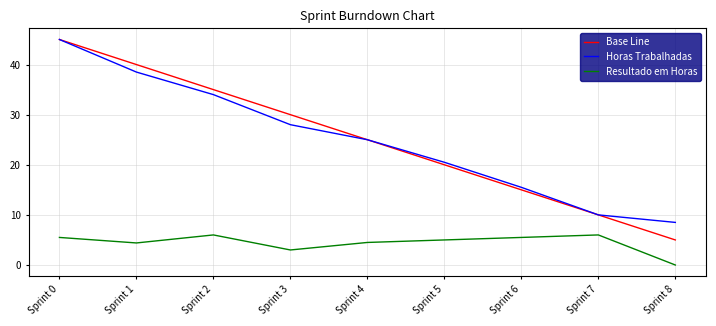

How many interior local peaks does the Resultado em Horas series have?

2